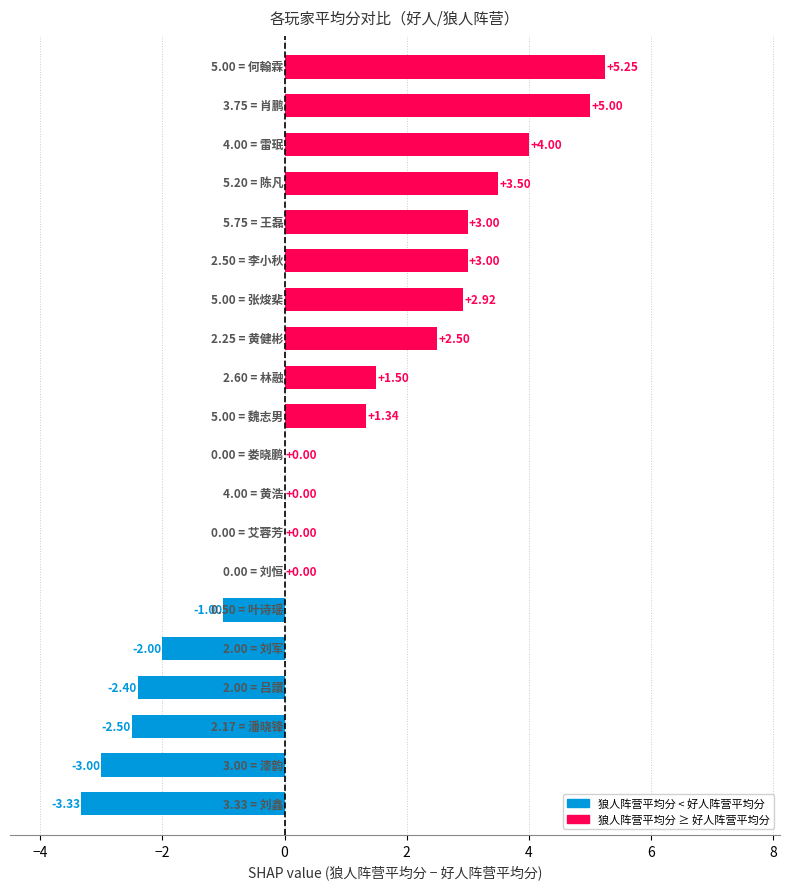

What is the sum of all values?

17.8